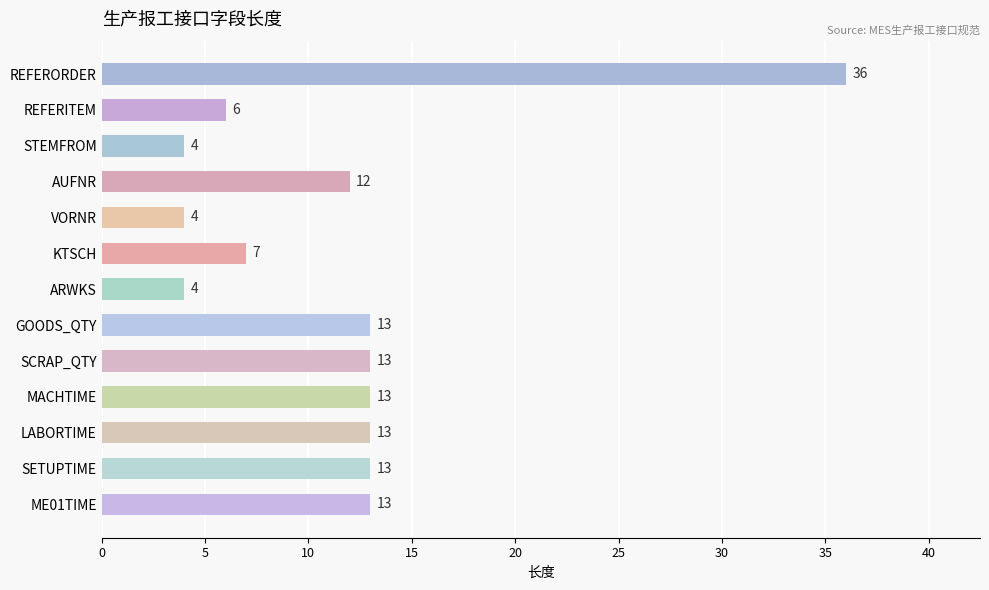

Reading top to bottom, extract all data points from this chart.

REFERORDER=36	REFERITEM=6	STEMFROM=4	AUFNR=12	VORNR=4	KTSCH=7	ARWKS=4	GOODS_QTY=13	SCRAP_QTY=13	MACHTIME=13	LABORTIME=13	SETUPTIME=13	ME01TIME=13